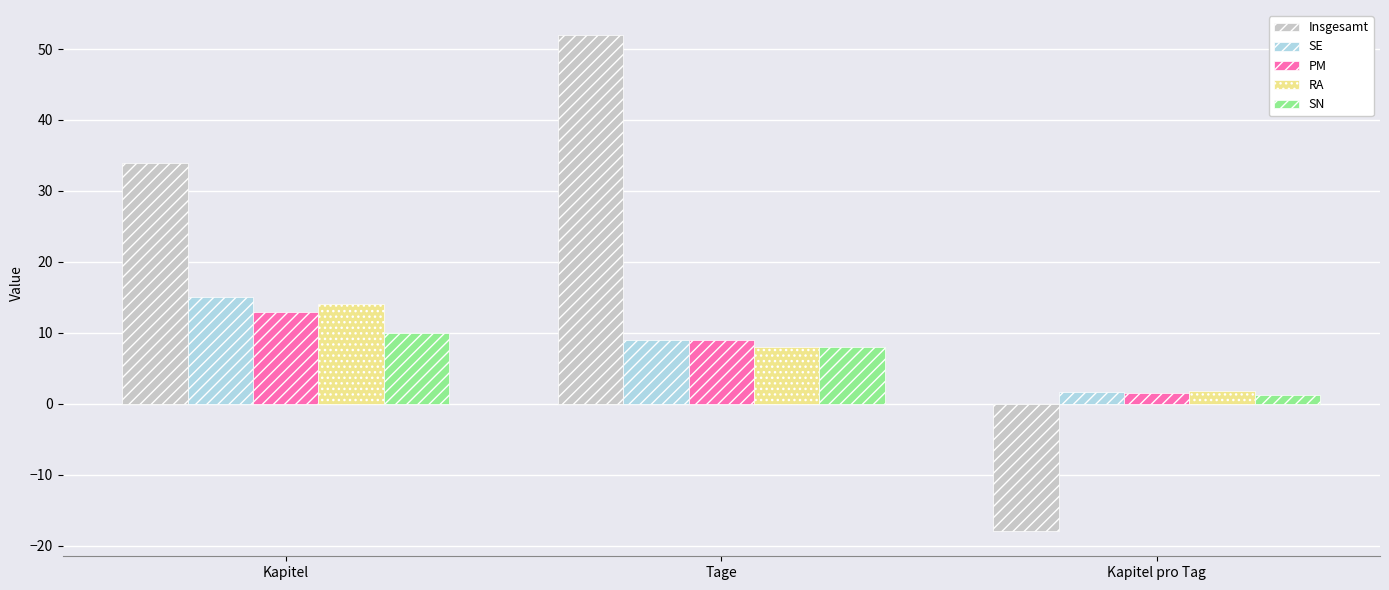

Is the value of RA at Kapitel pro Tag greater than the value of Insgesamt at Kapitel pro Tag?

Yes